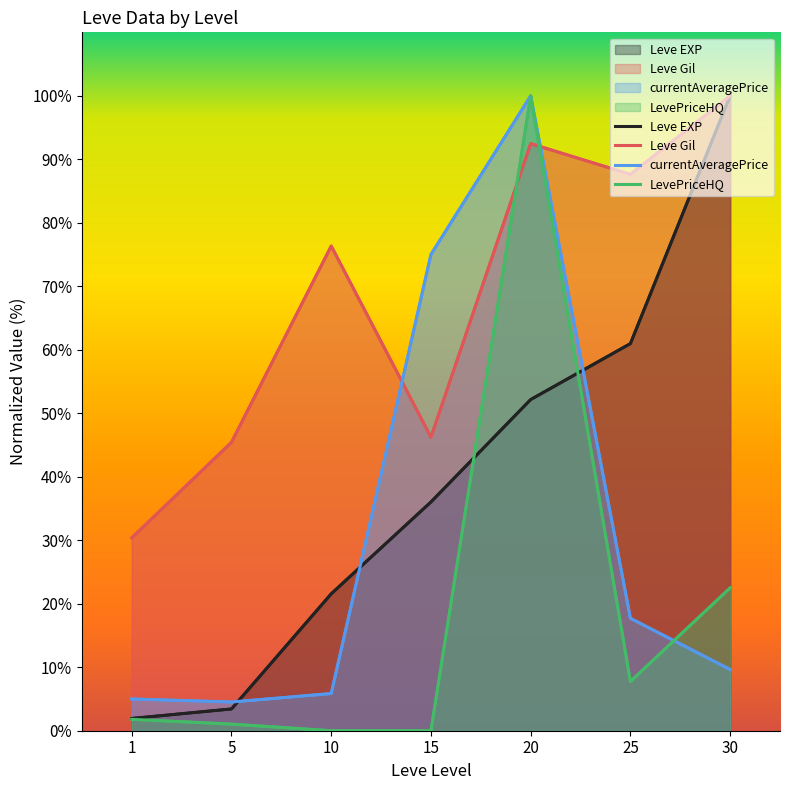

Which series has the widest spread of values?

LevePriceHQ